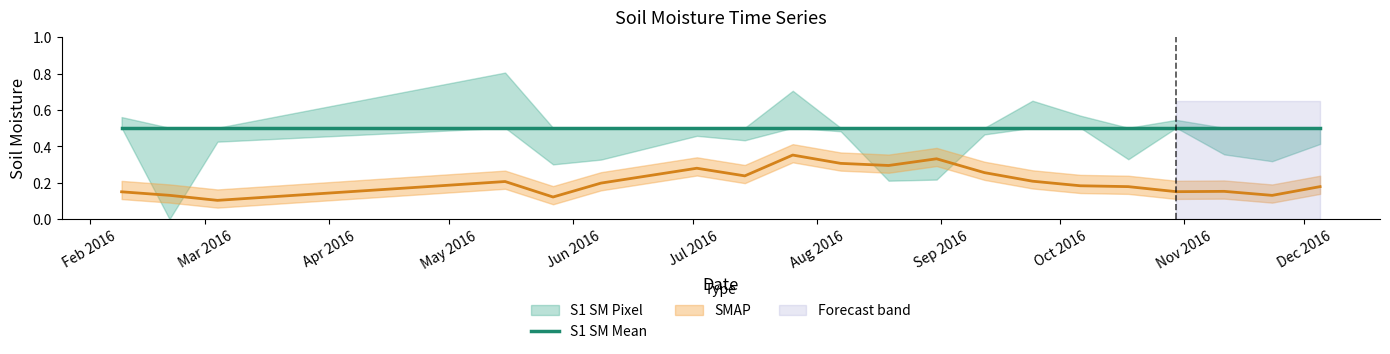

Between 2016-03-04 and 2016-07-14, which is larger?

2016-07-14